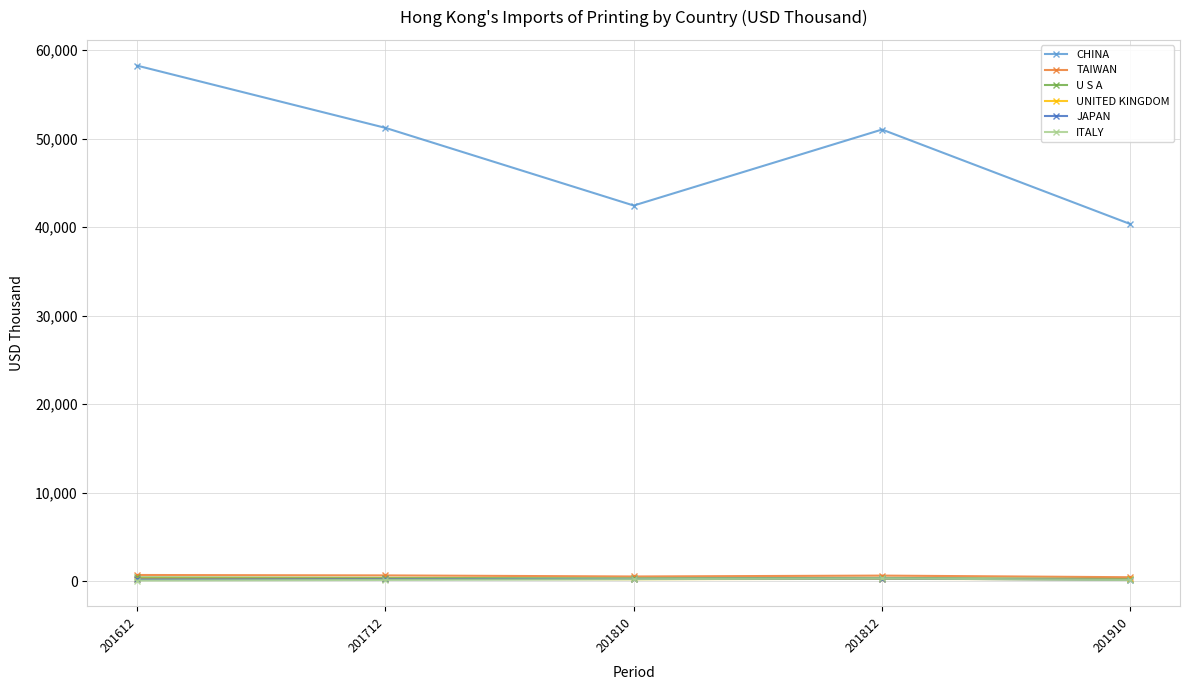

Where does the CHINA series first go above 51037?

201612